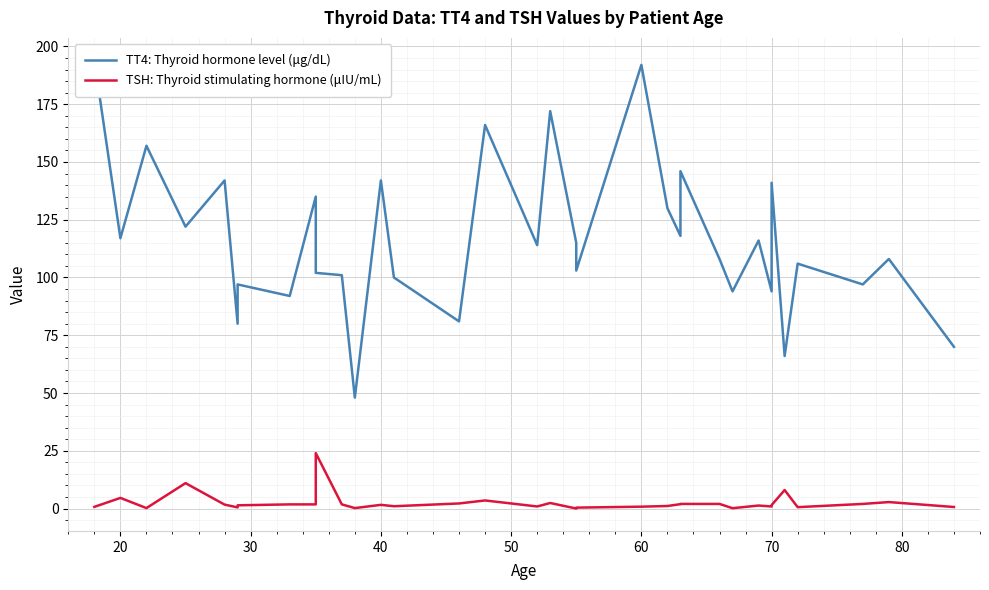

True or false: TT4: Thyroid hormone level (μg/dL) and TSH: Thyroid stimulating hormone (μIU/mL) cross at least once.

False